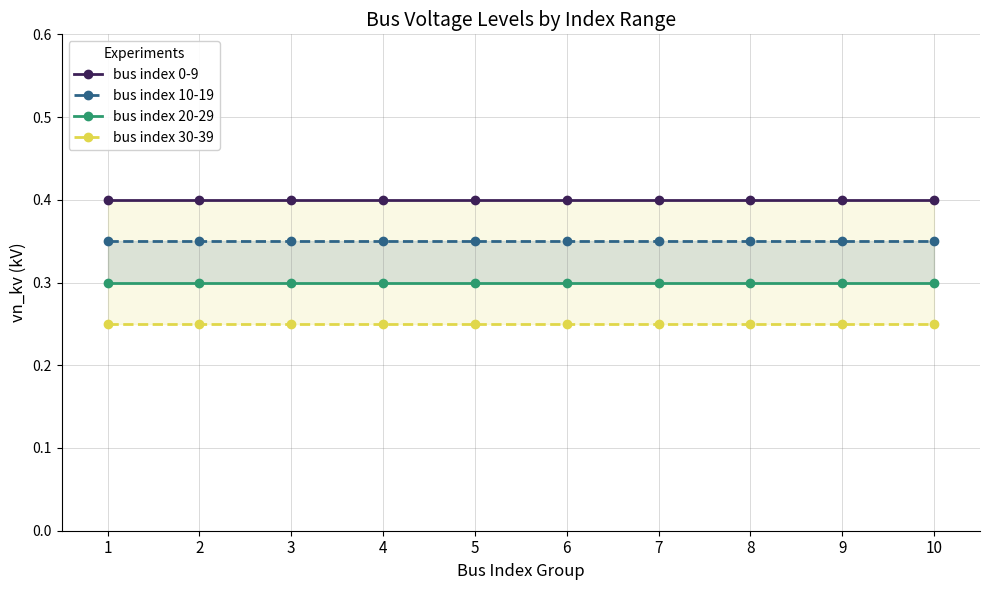

What is the value of the bus index 10-19 point at the 2nd from the left?

0.4